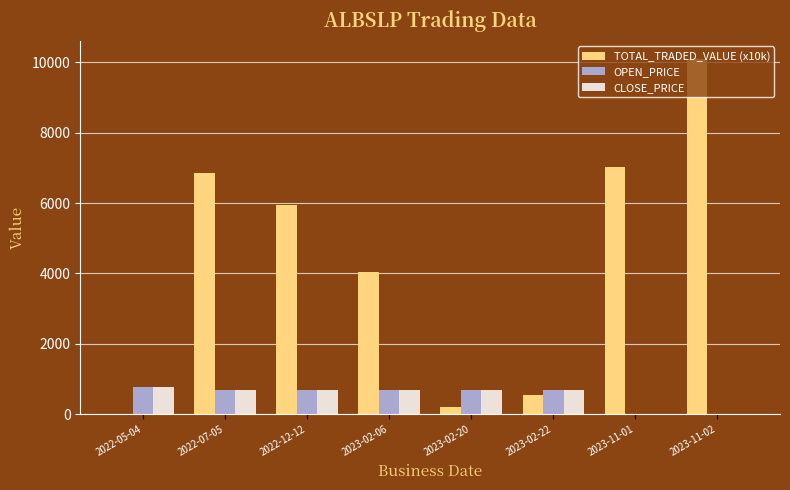

How many groups of bars are there?

8